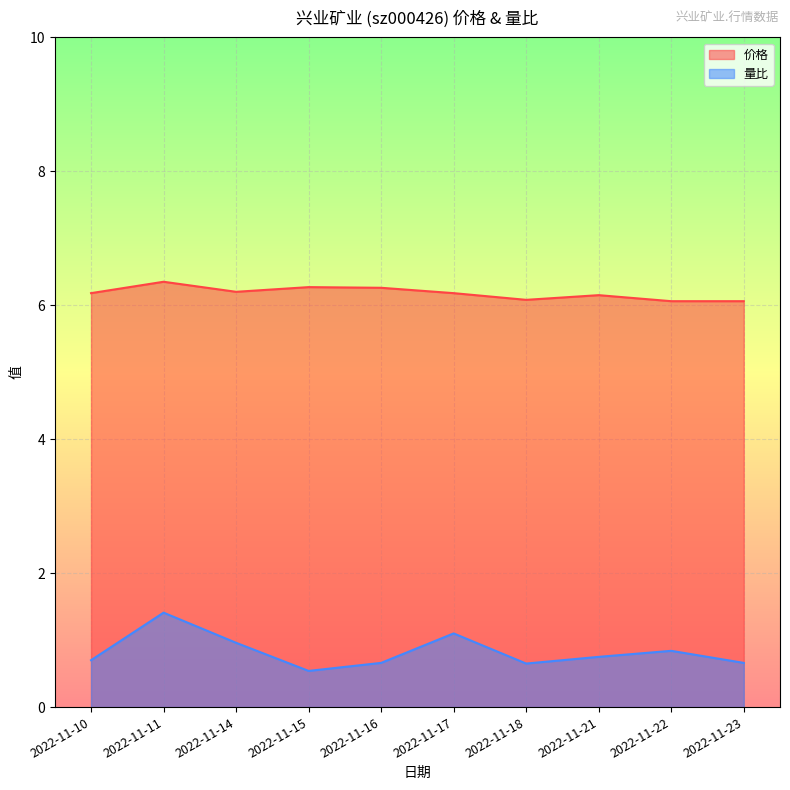

Rank the series by their average value, from highest to lowest.

价格, 量比